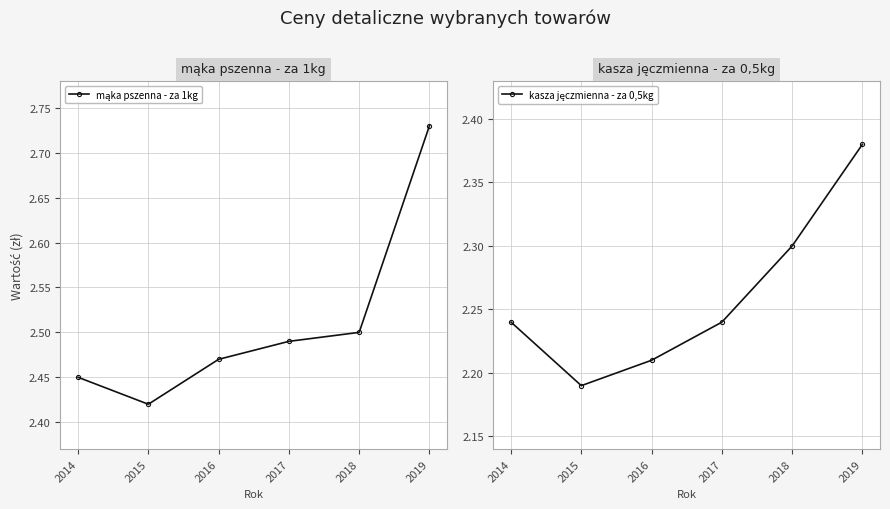

True or false: kasza jęczmienna - za 0,5kg and mąka pszenna - za 1kg intersect in this chart.

False